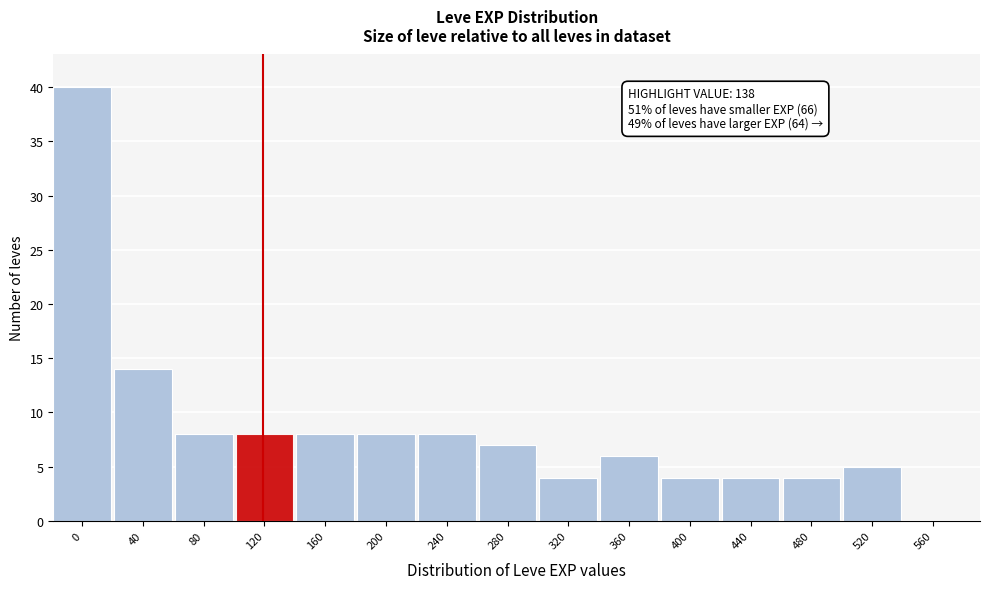

Reading right to left, list all the values displayed in this chart.

560=0	520=5	480=4	440=4	400=4	360=6	320=4	280=7	240=8	200=8	160=8	120=8	80=8	40=14	0=40